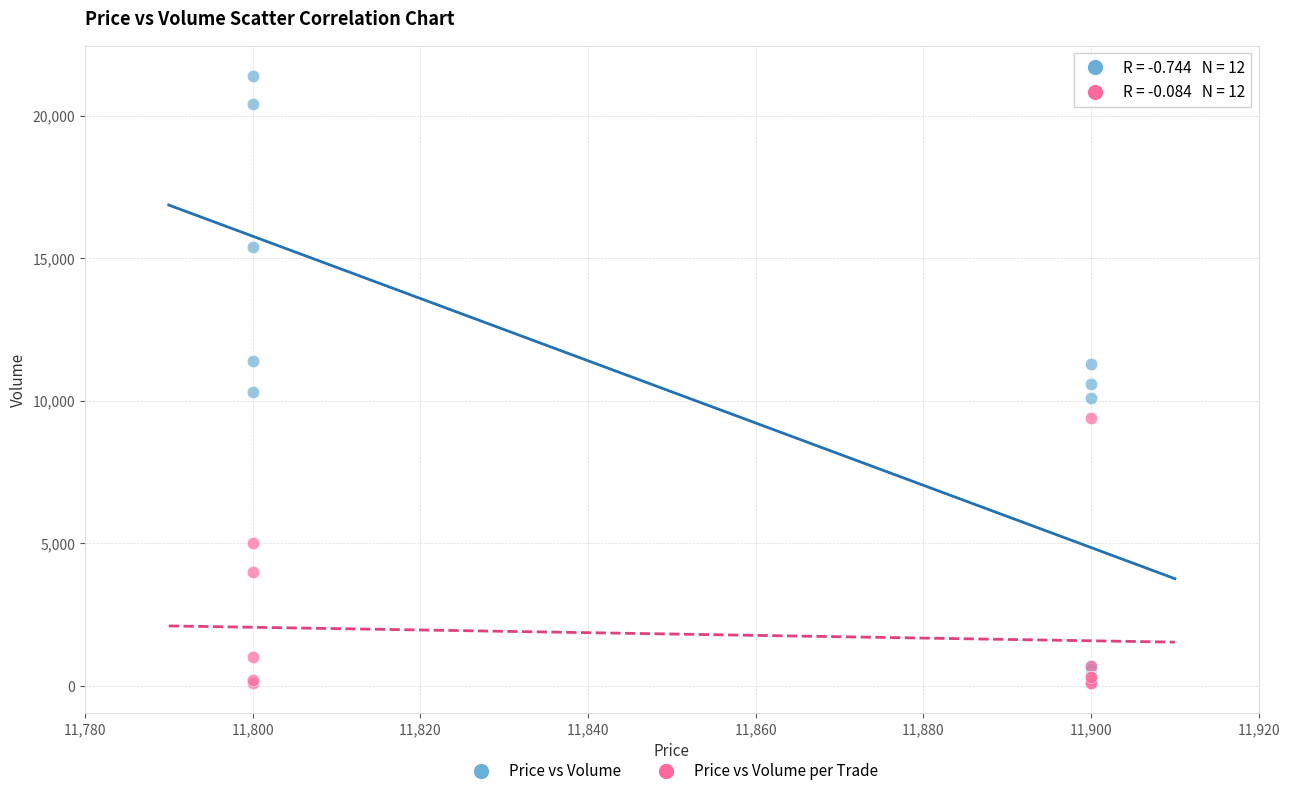

In the Price vs Volume per Trade series, what Y value is closest to 4750?

5000